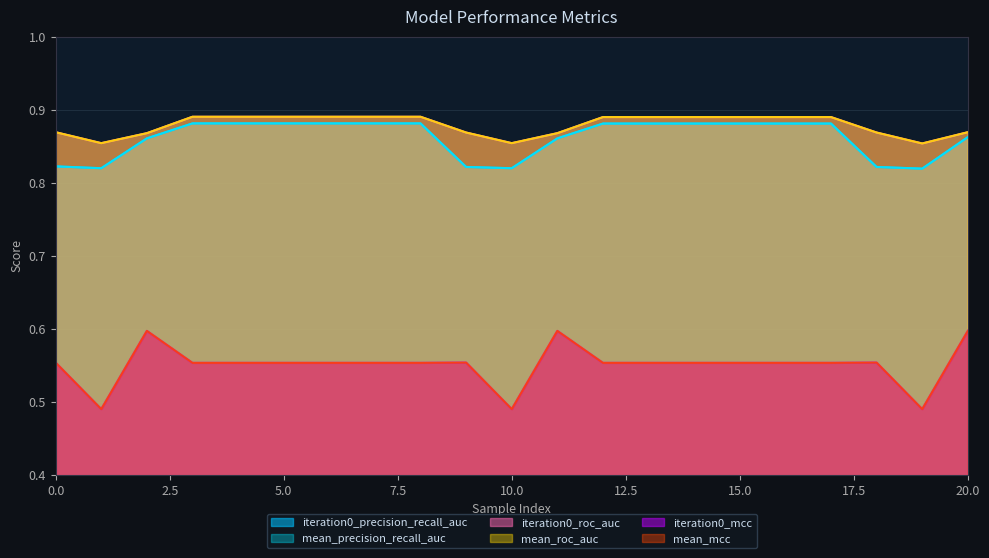

What is the difference between the maximum and minimum values in the iteration0_precision_recall_auc series?

0.1